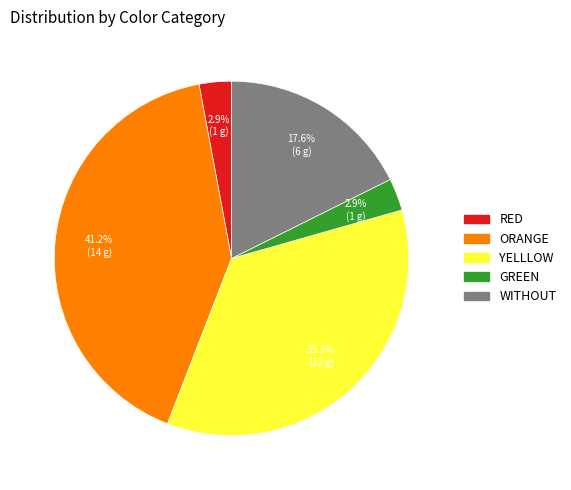

To the nearest percent, what percentage of the pie is ORANGE?

41%